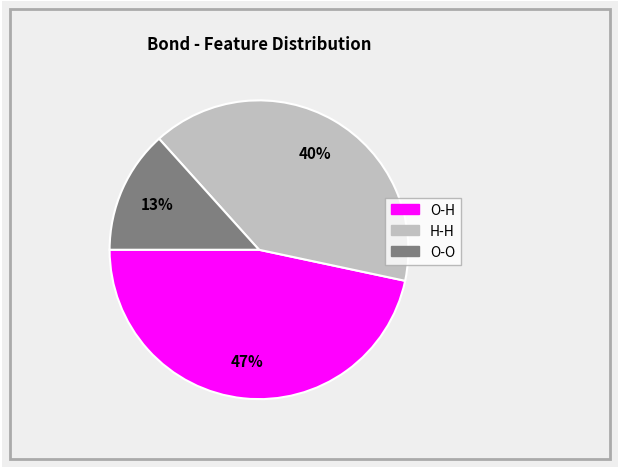

To the nearest percent, what is the average slice percentage?

33%